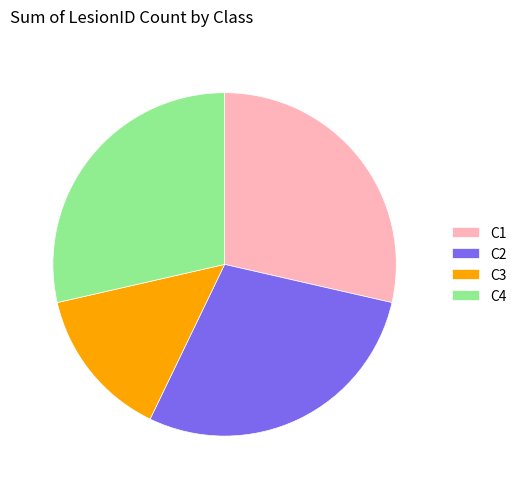

What is the smallest slice in the pie chart?

C3